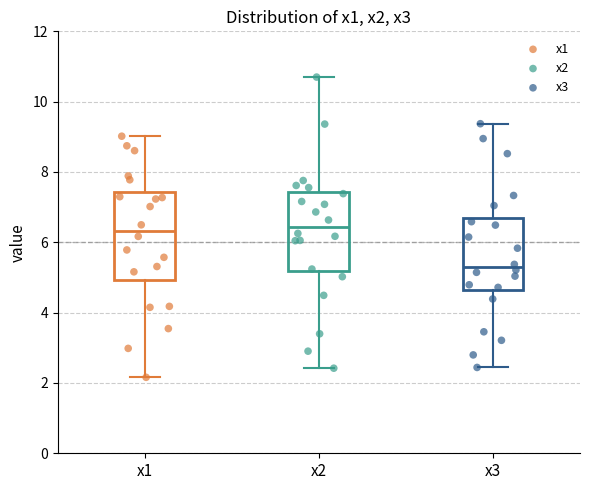

Which box is the tallest, from its lower edge to its upper edge?

x1